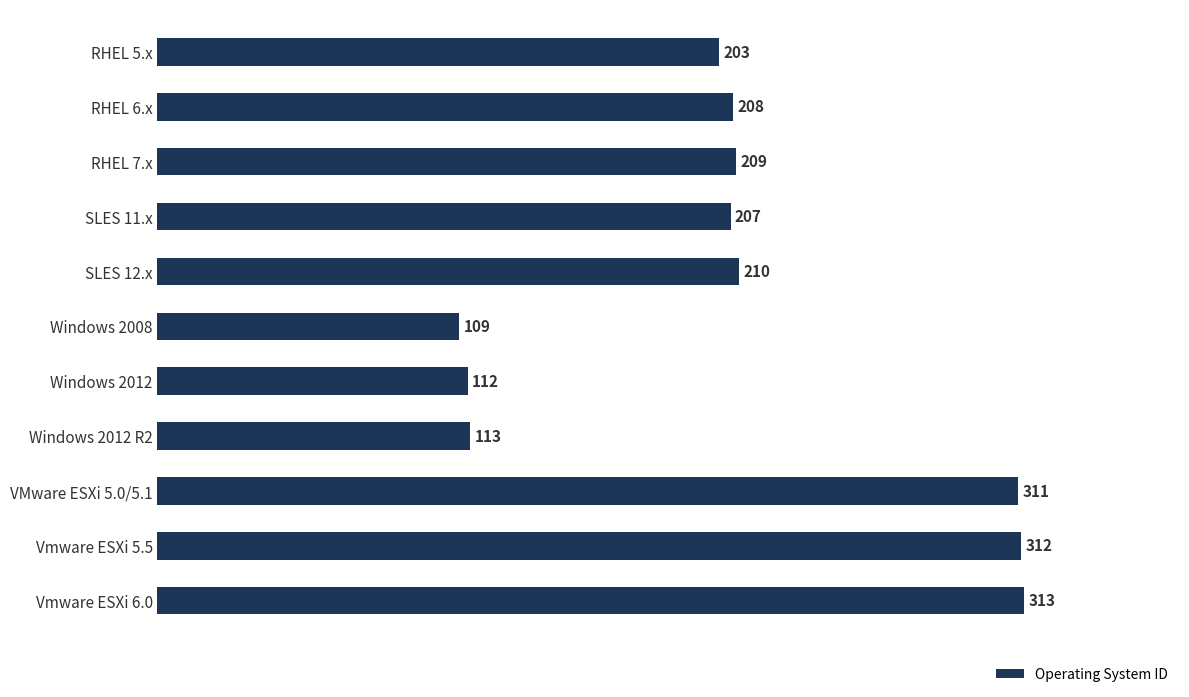

True or false: the data shows 207 at SLES 11.x.

True